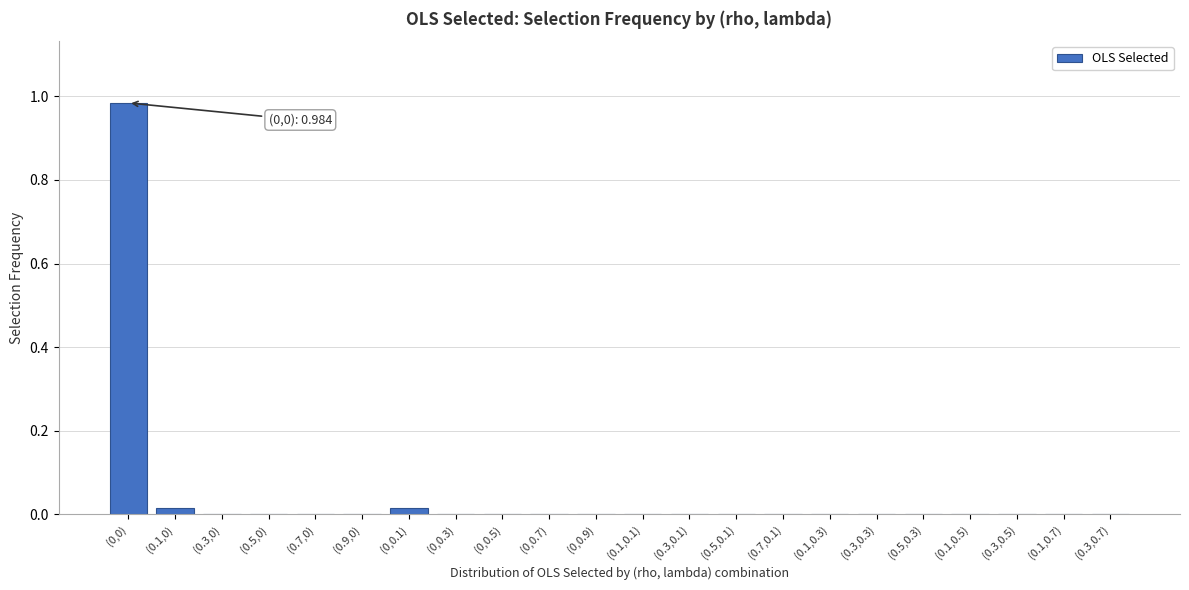

True or false: the data shows 0.0 at (0,0.7).

True